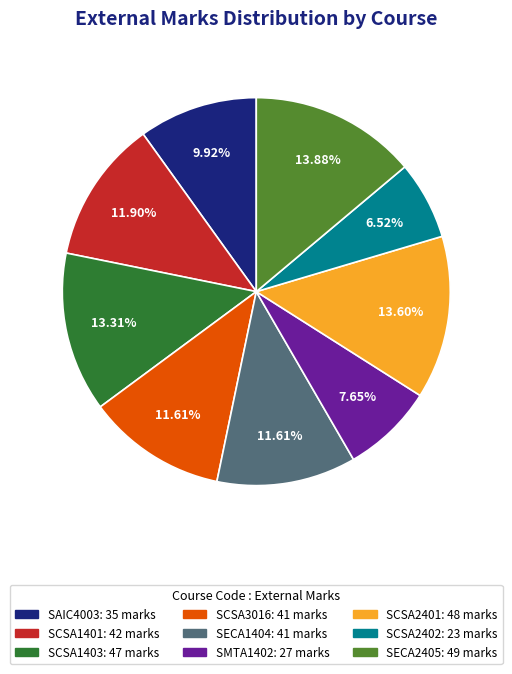

Approximately how many times larger is the value at SCSA1403 compared to SCSA2401?

1.0